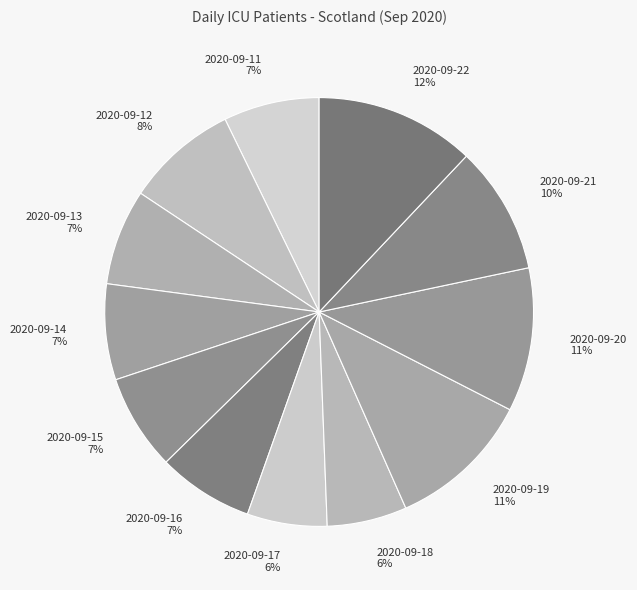

Approximately how many times larger is the value at 2020-09-16 compared to 2020-09-11?

1.0